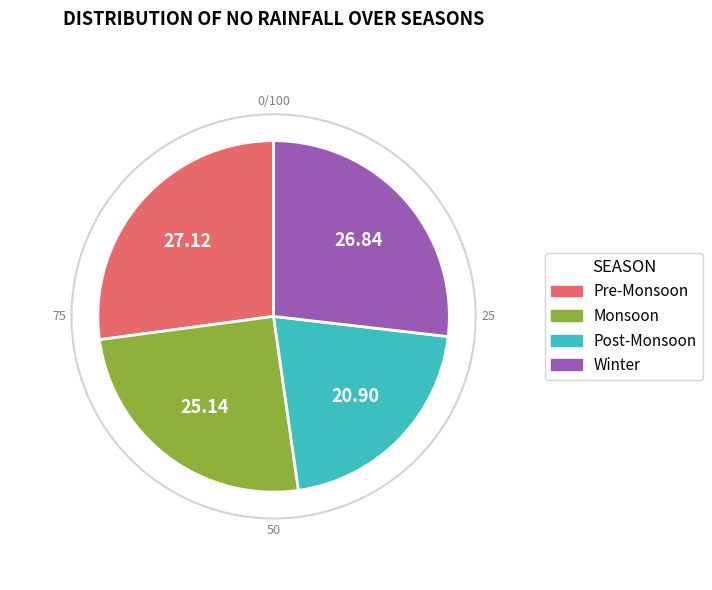

Is there any slice that represents more than half of the pie?

No